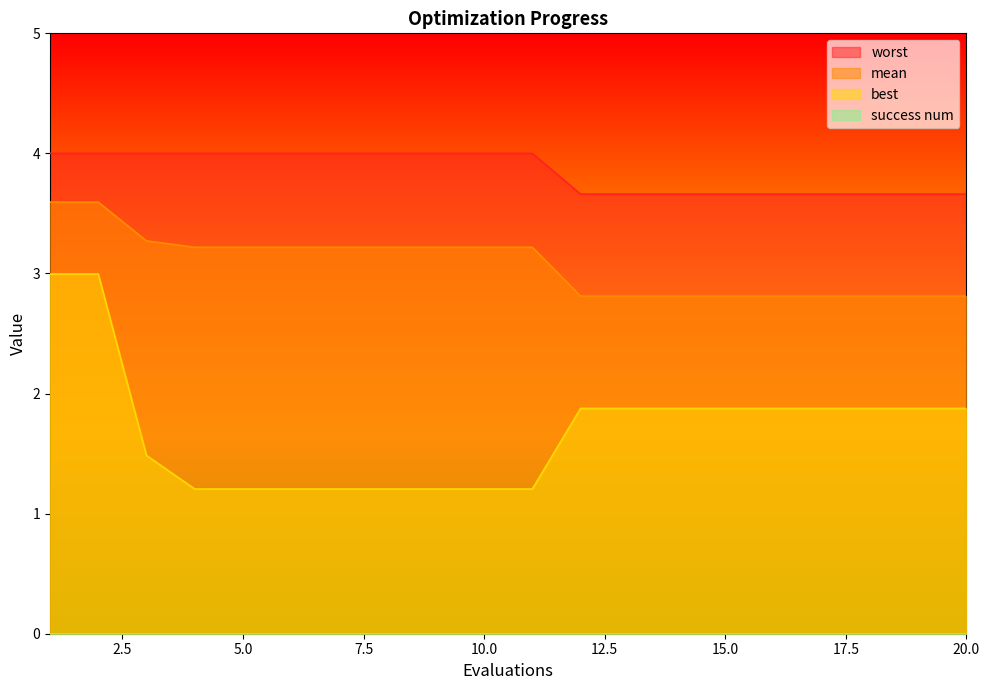

True or false: mean and worst intersect in this chart.

False